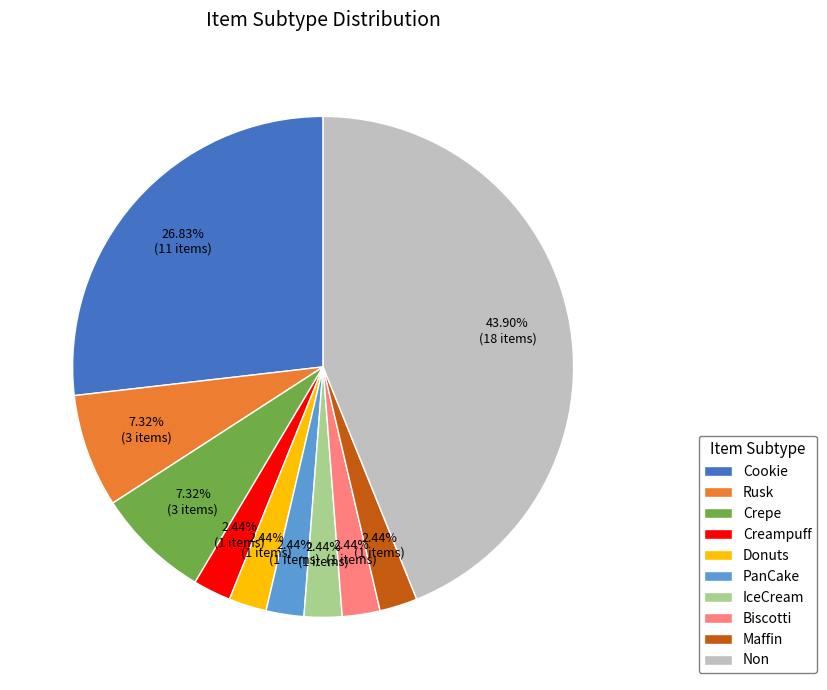

To the nearest percent, what is the combined percentage of Creampuff and Non?

46%